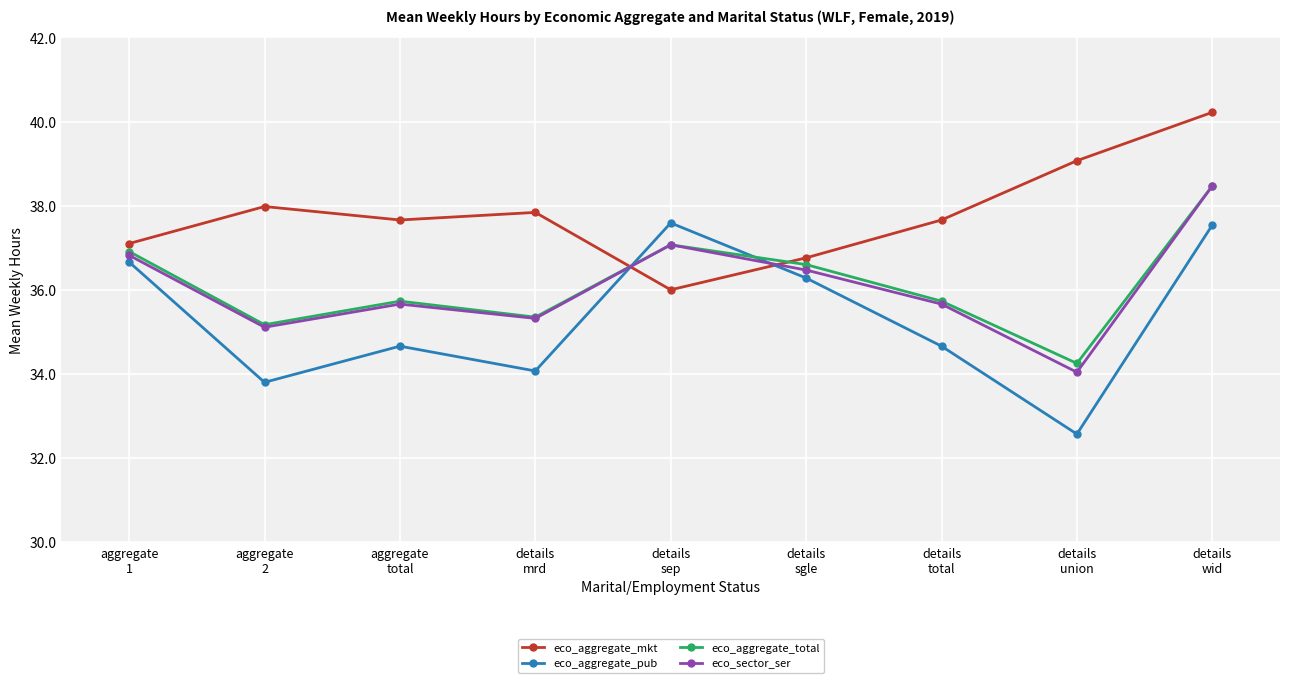

The eco_aggregate_total series shows 62.8 at details
wid. True or false?

False